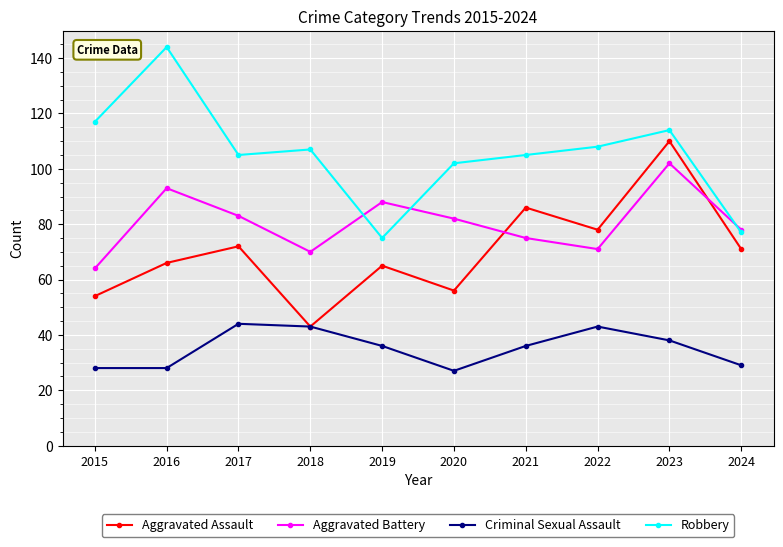

At which label does Robbery reach its peak?

2016